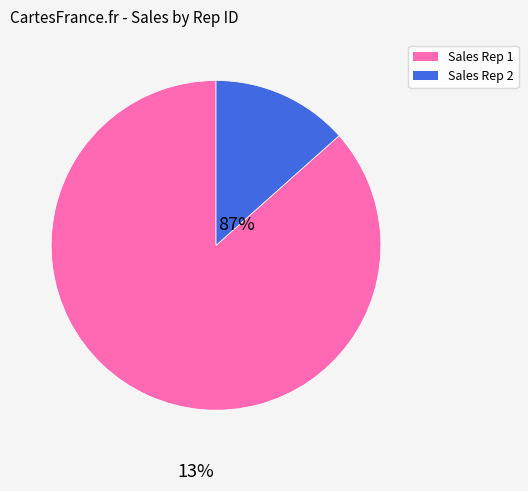

Is there a majority slice in this chart?

Yes